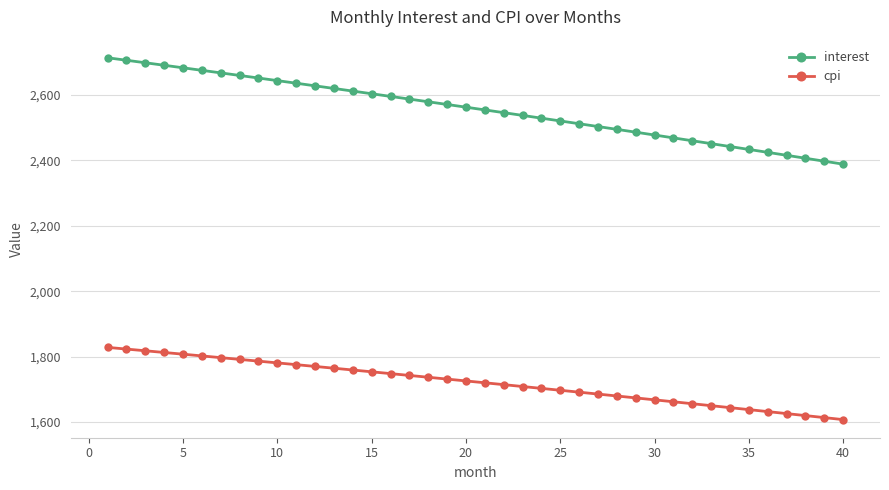

True or false: interest and cpi cross at least once.

False